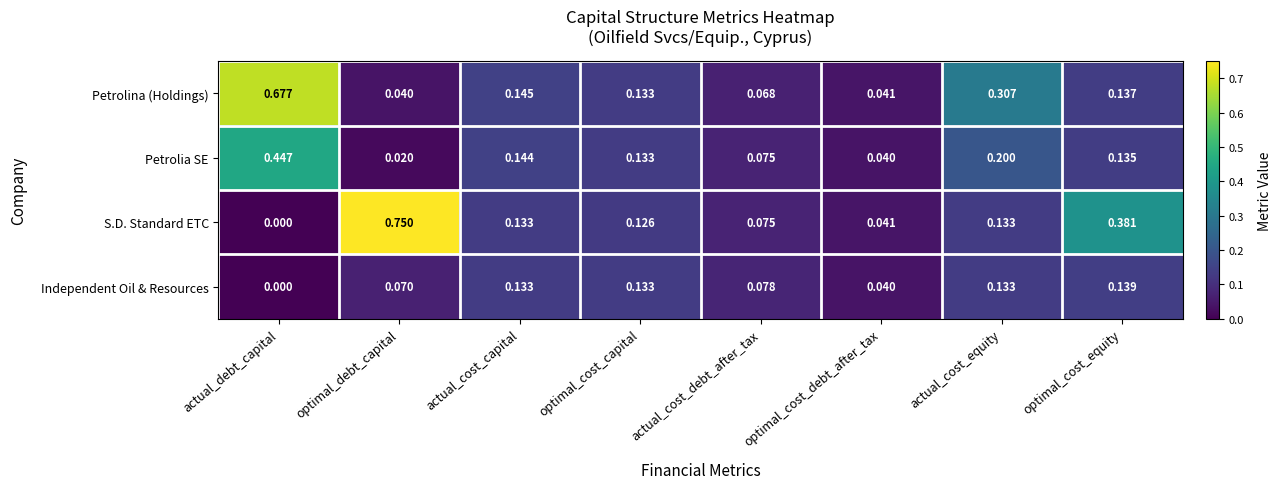

Which series has the largest total across all categories?

S.D. Standard ETC